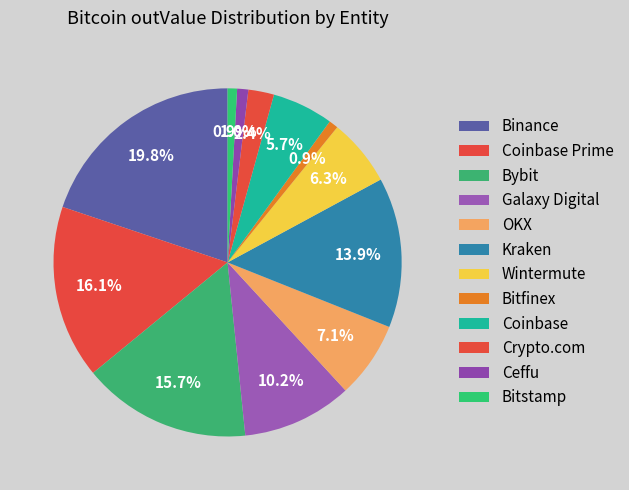

Does any single category account for the majority?

No